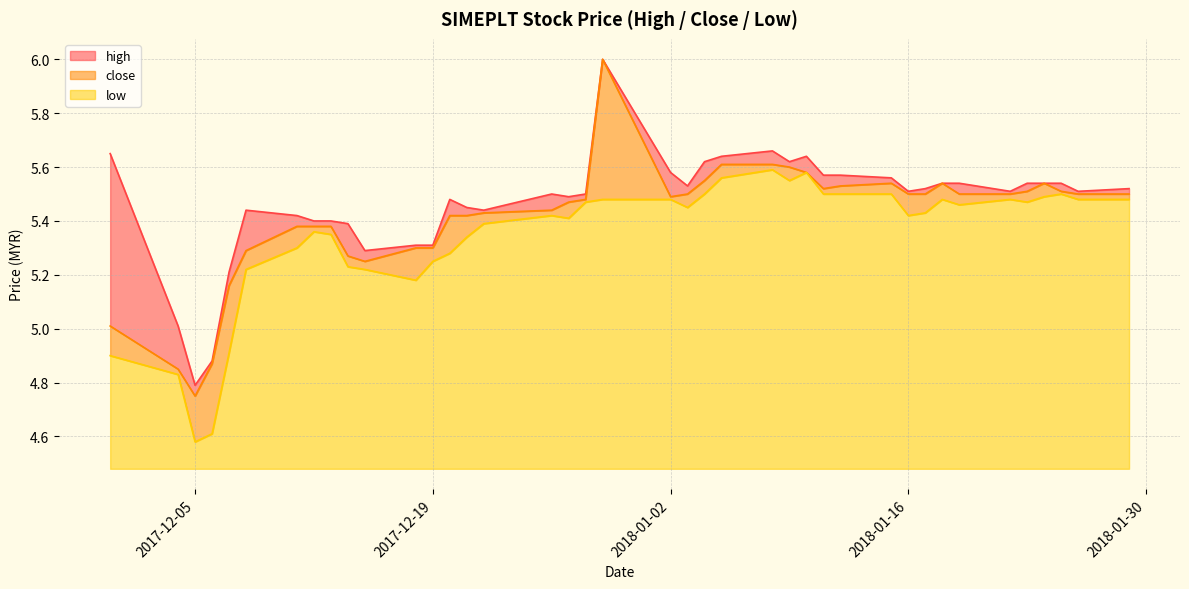

True or false: low has more than 1 points higher than both neighbors.

True